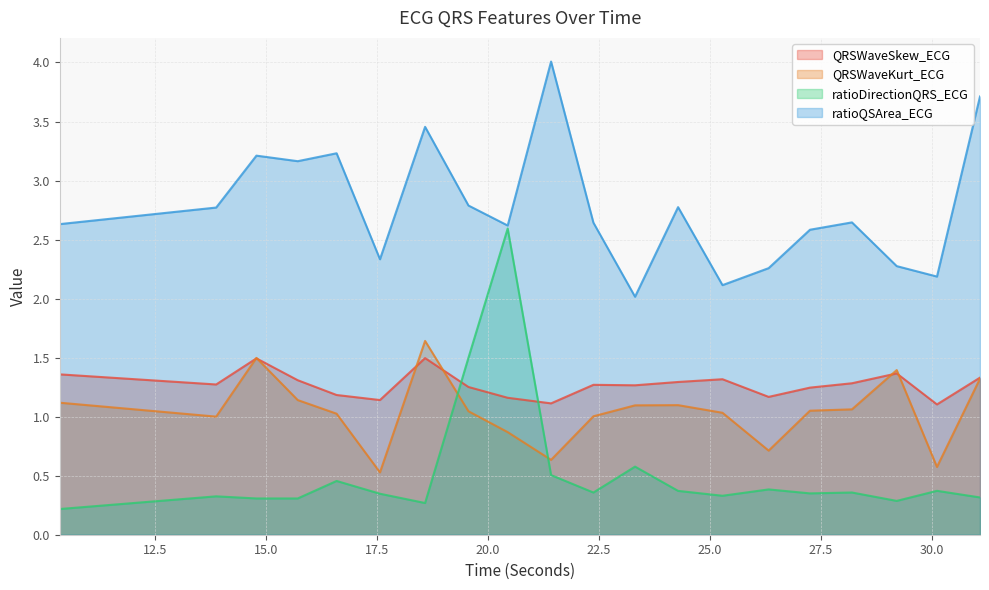

Reading left to right, extract all data points from this chart.

QRSWaveSkew_ECG: 1.4	1.3	1.5	1.3	1.2	1.1	1.5	1.3	1.2	1.1	1.3	1.3	1.3	1.3	1.2	1.2	1.3	1.4	1.1	1.3
QRSWaveKurt_ECG: 1.1	1.0	1.5	1.1	1.0	0.5	1.6	1.0	0.9	0.6	1.0	1.1	1.1	1.0	0.7	1.1	1.1	1.4	0.6	1.3
ratioDirectionQRS_ECG: 0.2	0.3	0.3	0.3	0.5	0.3	0.3	1.5	2.6	0.5	0.4	0.6	0.4	0.3	0.4	0.4	0.4	0.3	0.4	0.3
ratioQSArea_ECG: 2.6	2.8	3.2	3.2	3.2	2.3	3.5	2.8	2.6	4.0	2.6	2.0	2.8	2.1	2.3	2.6	2.6	2.3	2.2	3.7